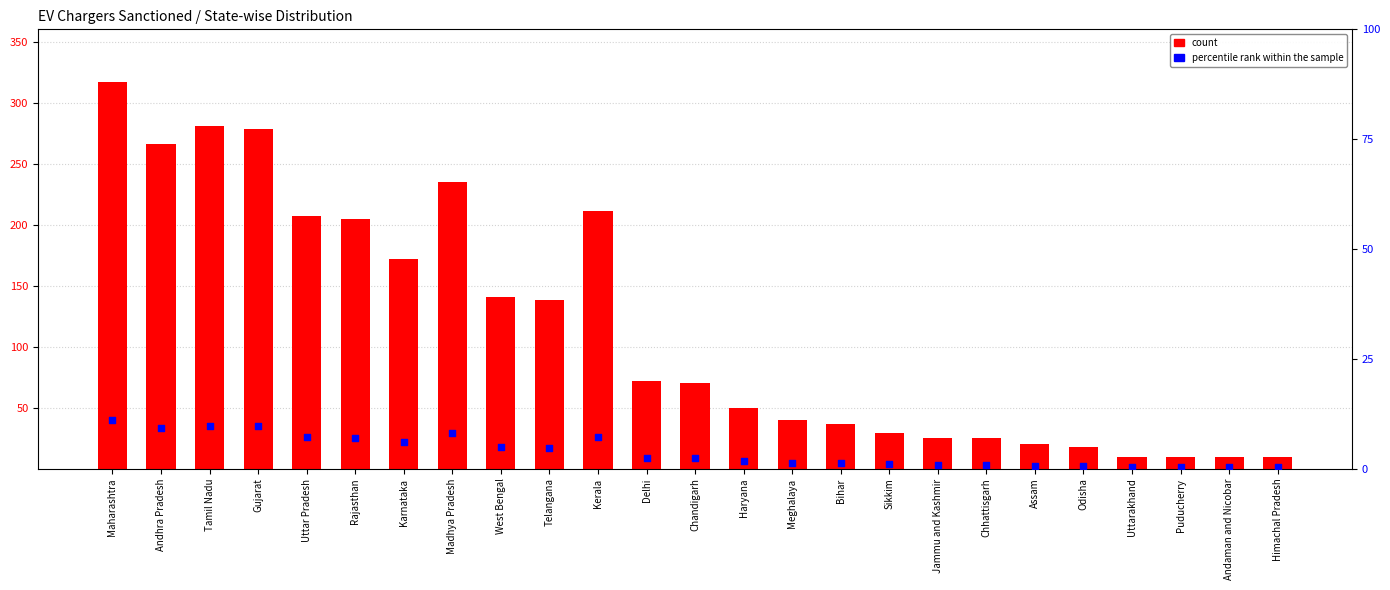

At how many categories does at least one series exceed 34?

16